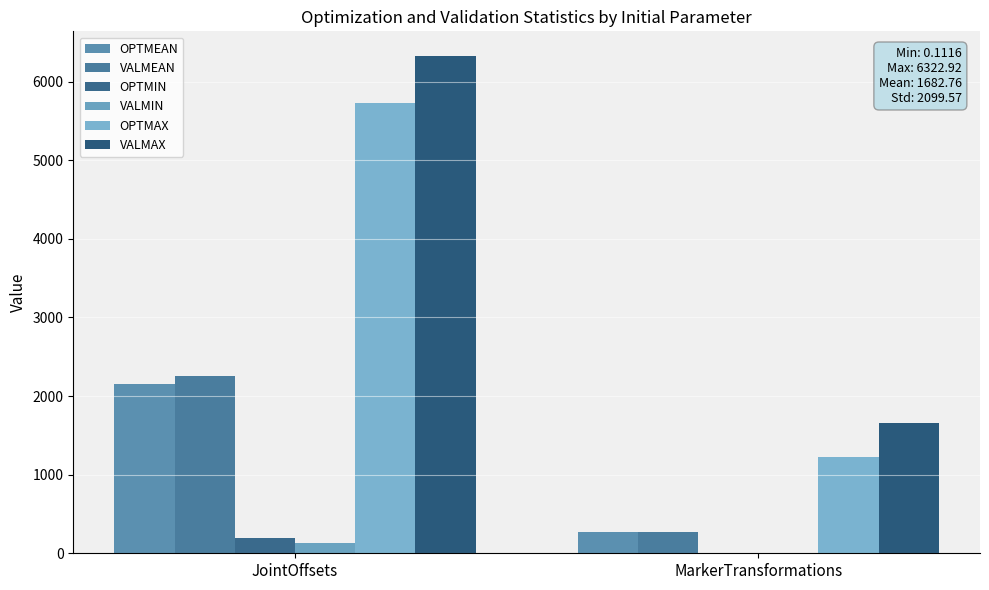

What are all the series names shown in the legend?

OPTMEAN, VALMEAN, OPTMIN, VALMIN, OPTMAX, VALMAX